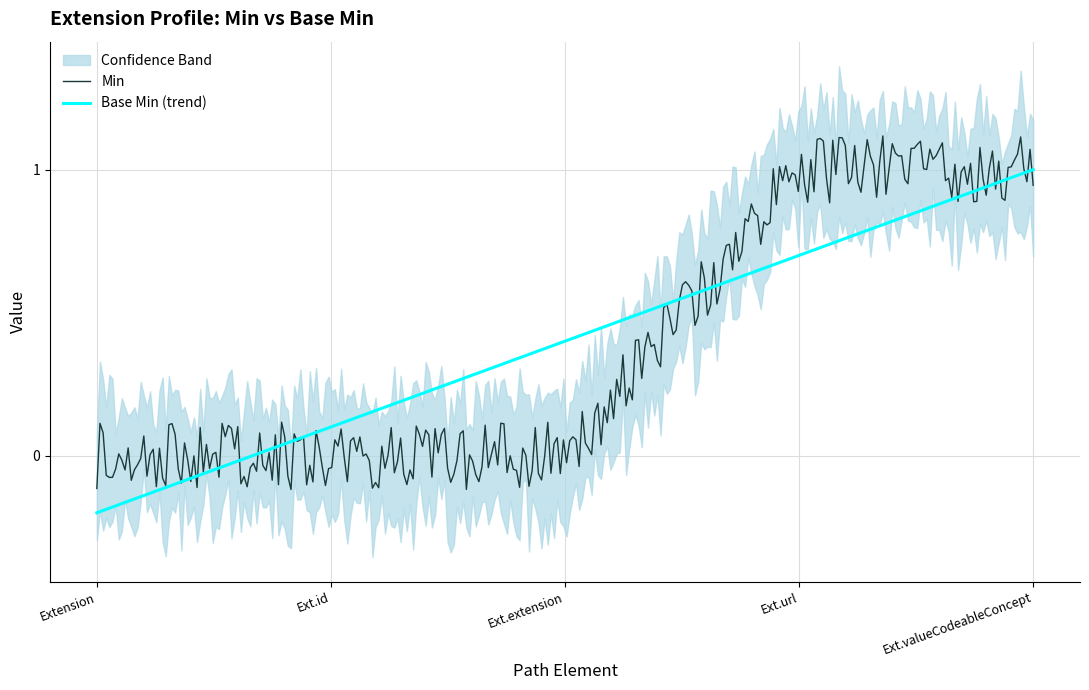

The value of Base Min at Extension.id is 0. True or false?

True